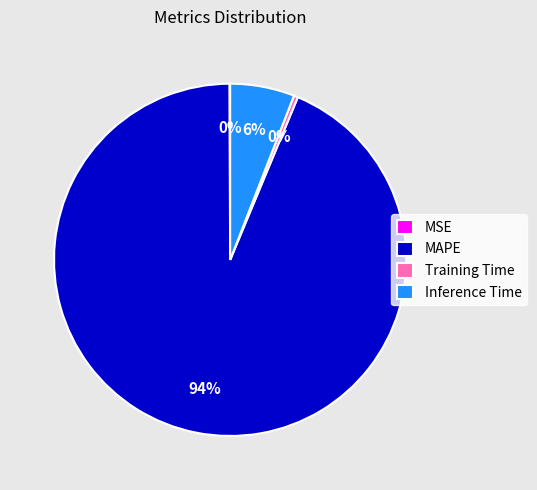

Is the sum of Inference Time and Training Time greater than half?

No